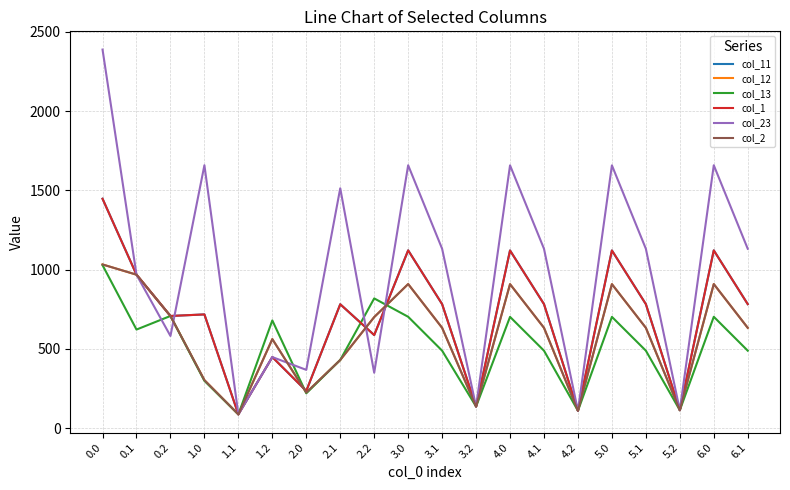

What are all the series names shown in the legend?

col_11, col_12, col_13, col_1, col_23, col_2